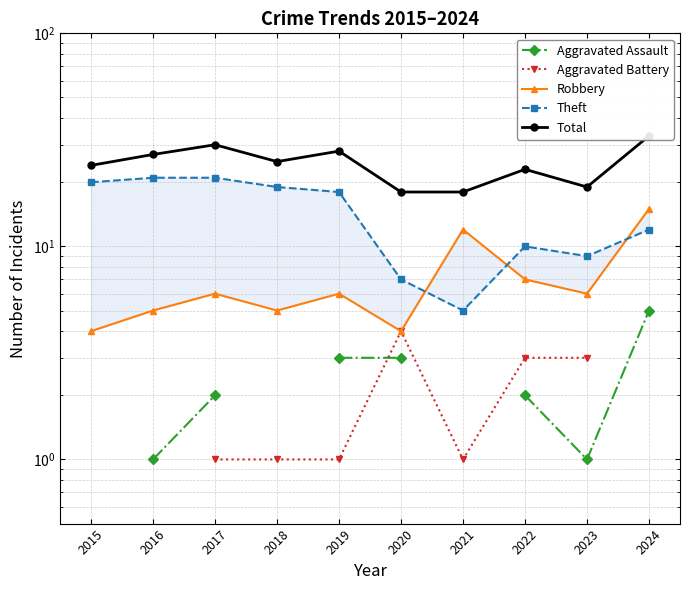

What is the value of the Aggravated Battery point at the 5th from the left?

1.0